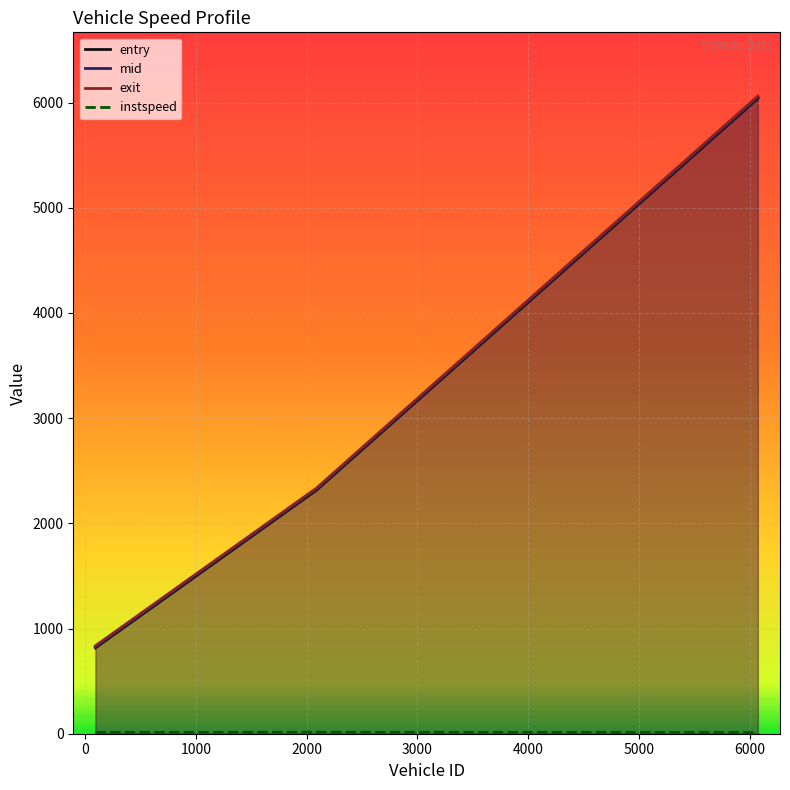

Which series has the widest spread of values?

exit